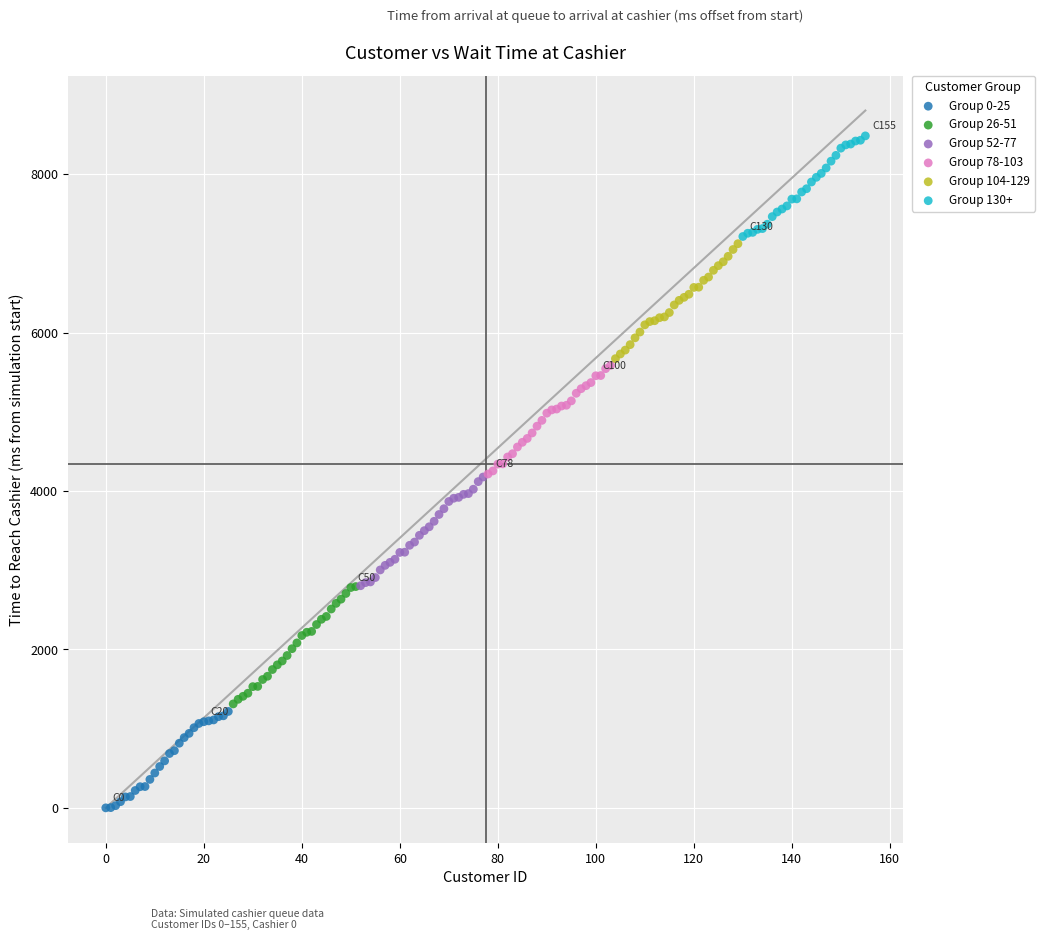

Which series contains the highest Y value?

Group 130+